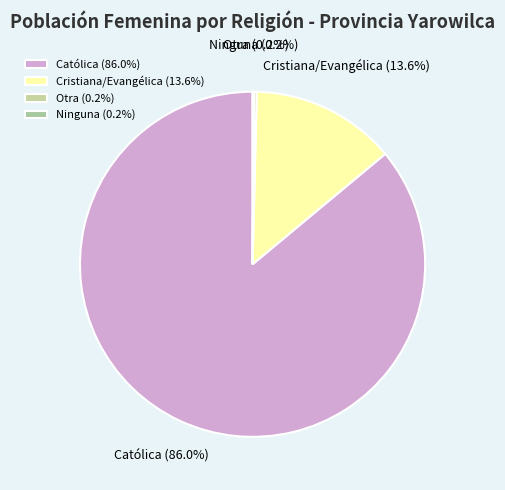

Does any single category account for the majority?

Yes